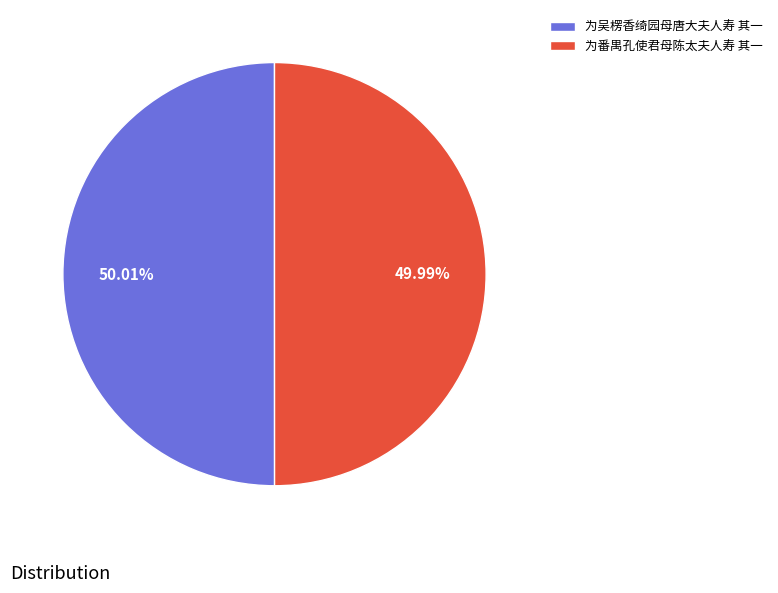

To the nearest percent, what portion does 为吴楞香绮园母唐大夫人寿 其一 represent?

50%